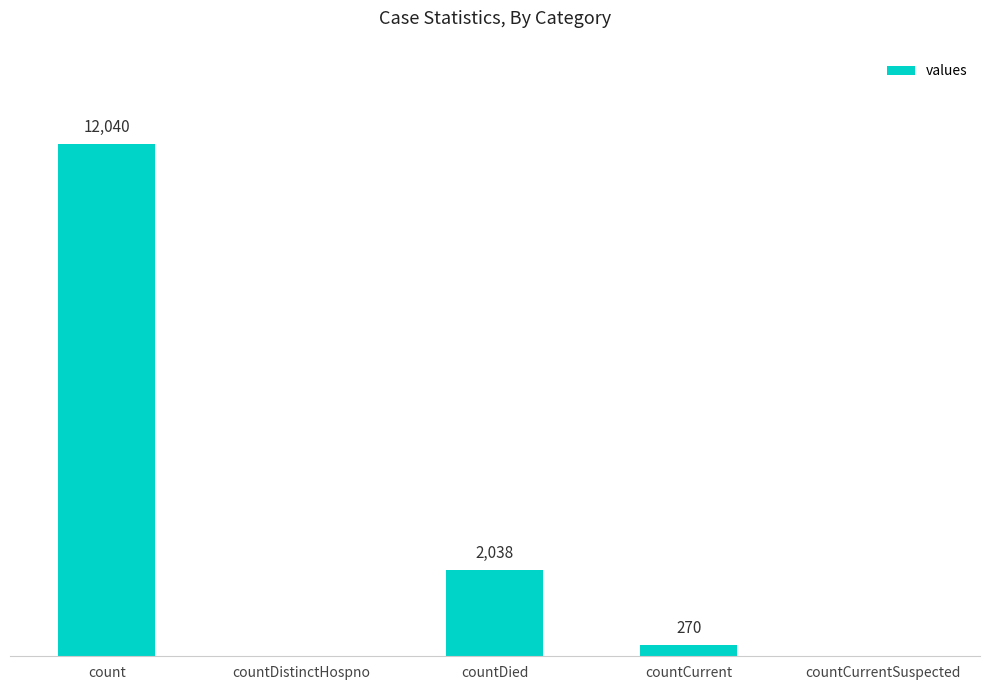

At which label does the data first exceed 270?

count